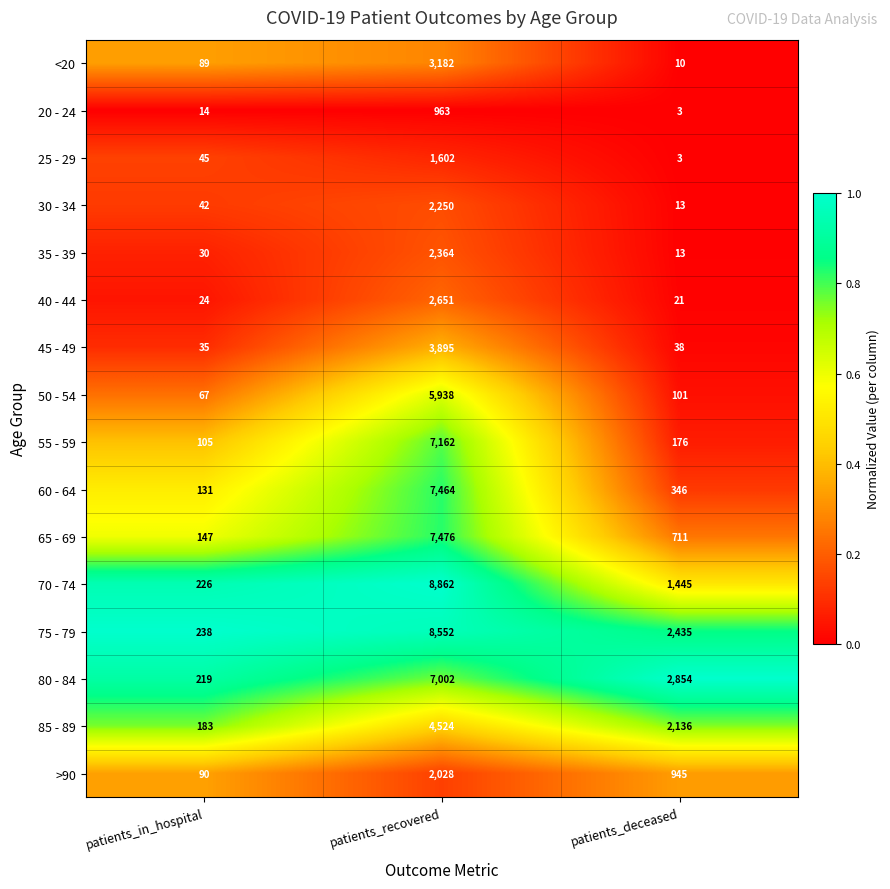

What is the average value of the 30 - 34 series?

768